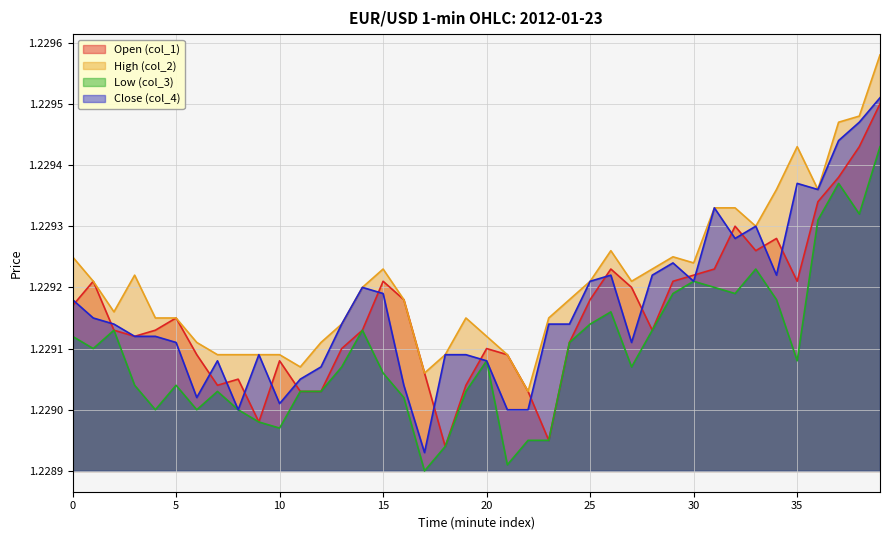

What is the approximate value of col_1 at 27?

1.2